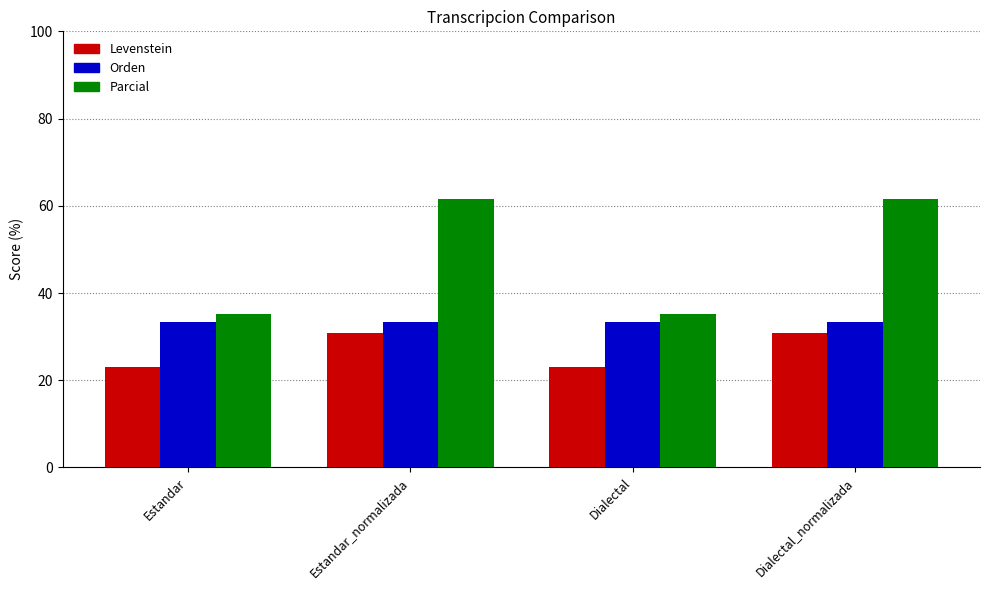

Which series has the largest range (max minus min)?

Parcial